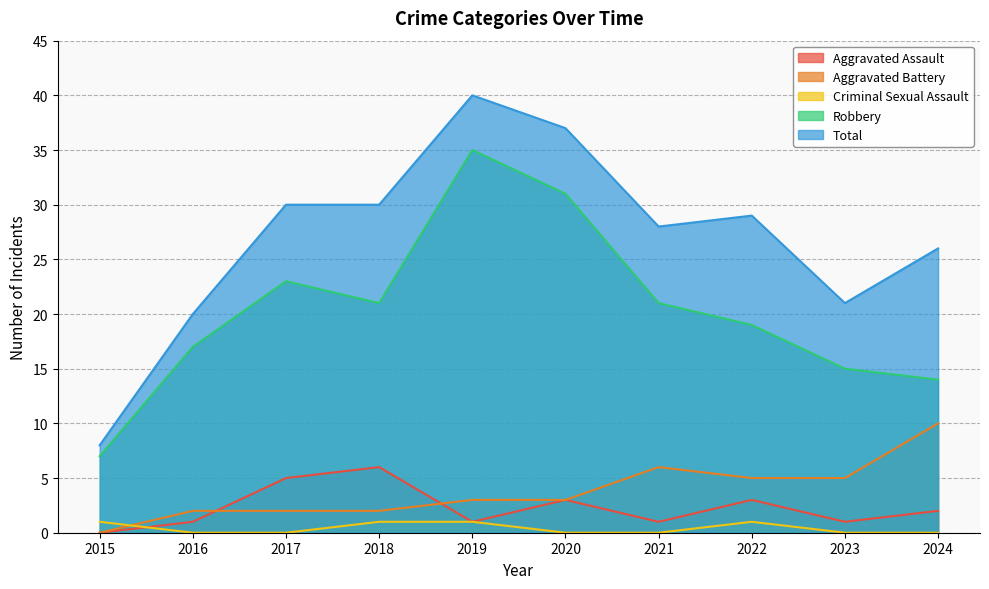

Rank the categories by Aggravated Battery value from highest to lowest.

2024, 2021, 2022, 2023, 2019, 2020, 2016, 2017, 2018, 2015